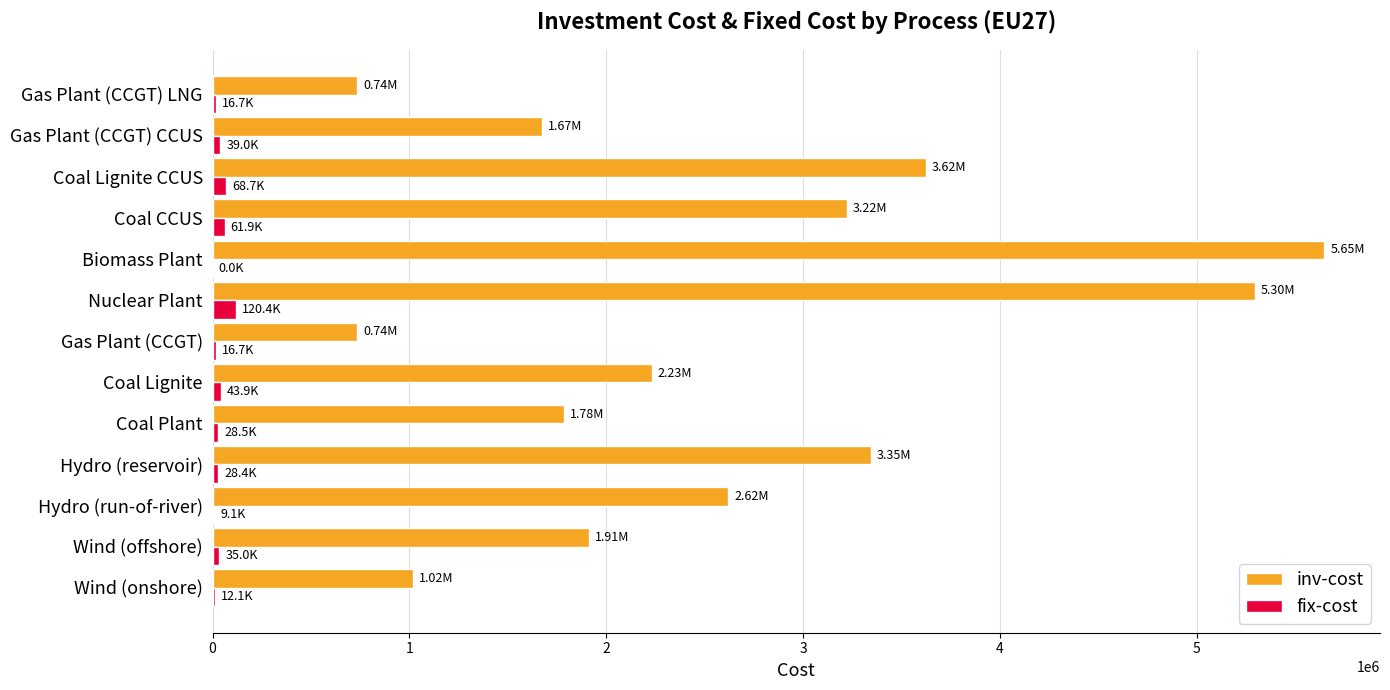

Which category has the highest value across all series?

Biomass Plant